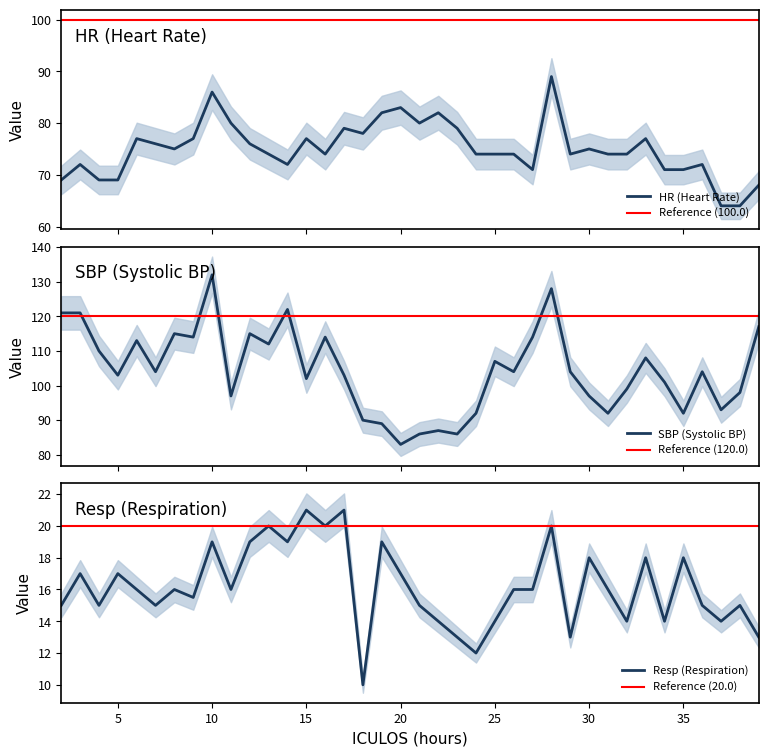

At which category does SBP reach its first local valley?

5